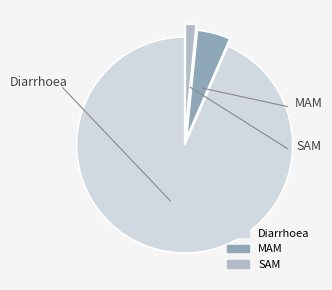

What is the smallest slice in the pie chart?

SAM